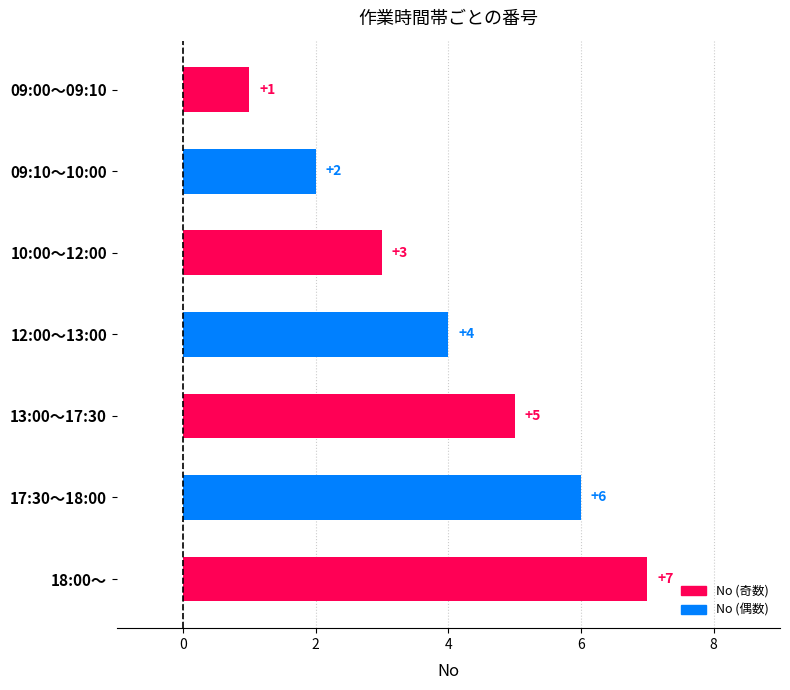

Are the bars grouped side by side (vs. stacked)?

No